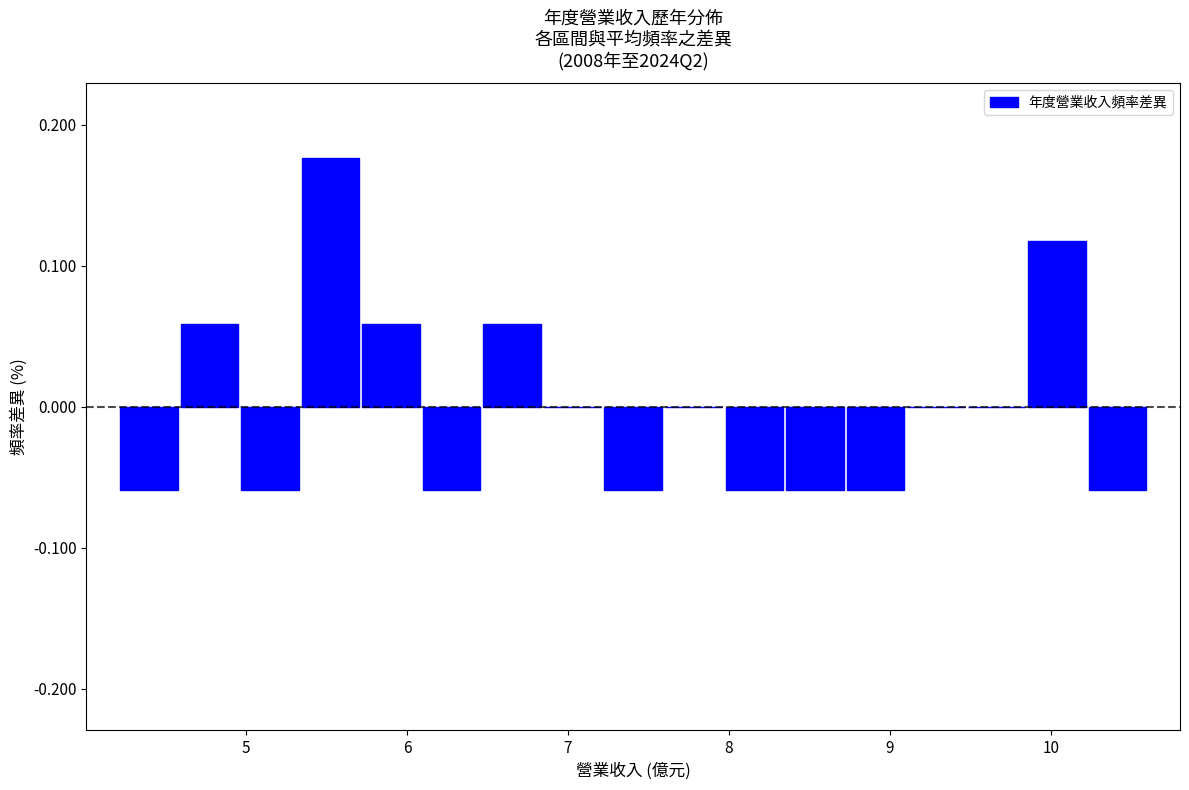

Around what value on the x-axis is the tallest bar? Give the approximate position of its centre, as read against the axis.

5.5